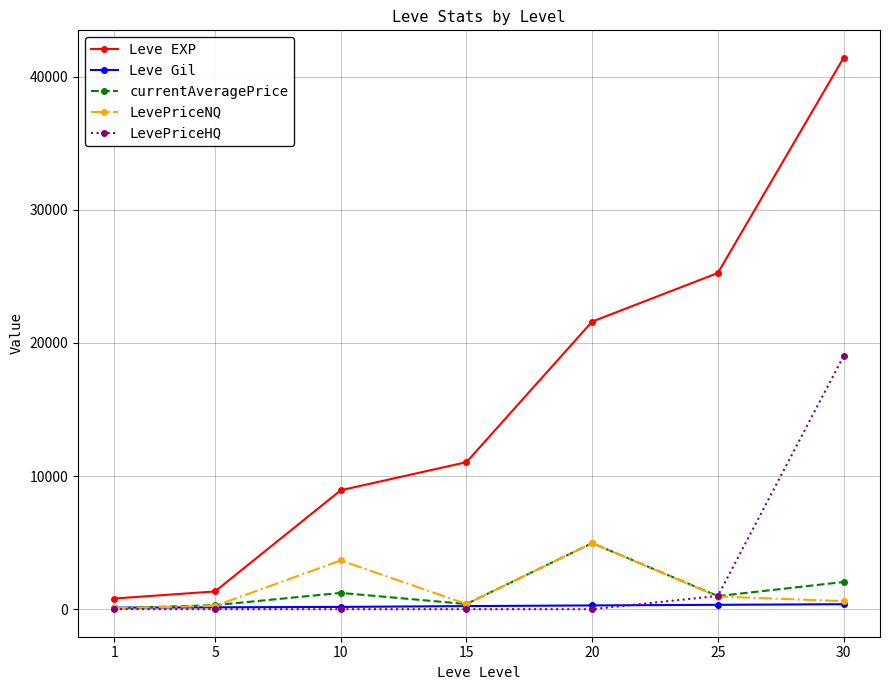

Between 5 and 20, which series saw the biggest shift?

Leve EXP